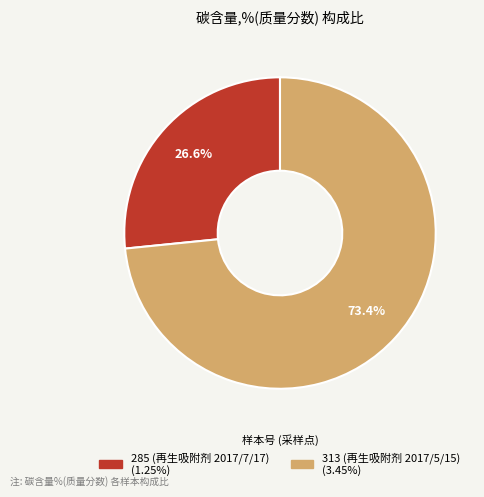

To the nearest percent, what portion does 313 (再生吸附剂 2017/5/15) represent?

73%